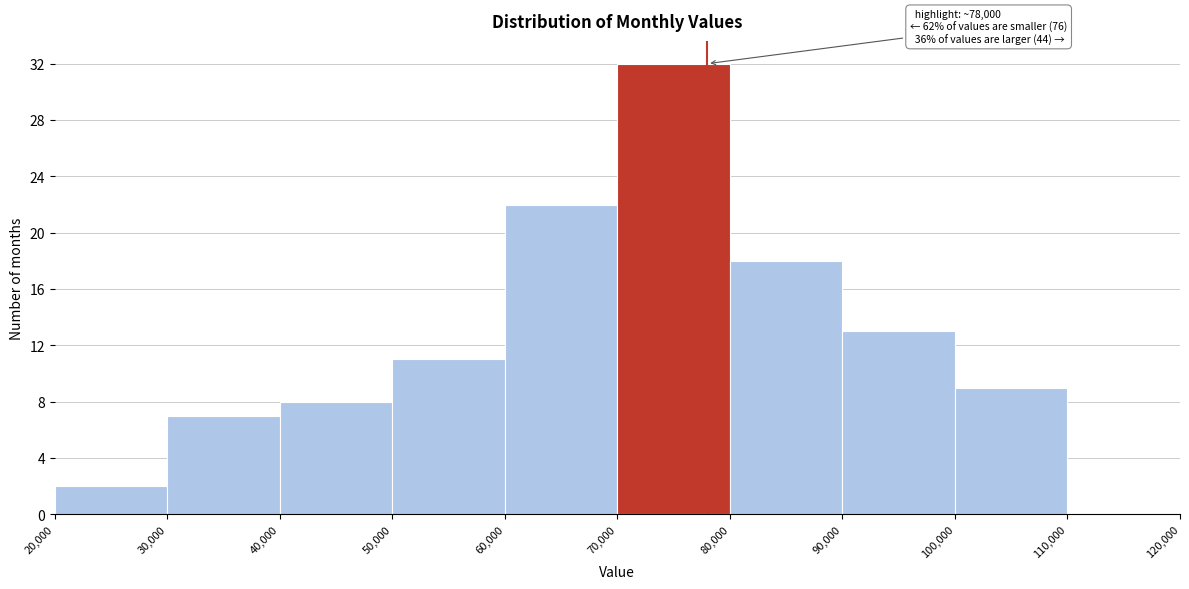

Which range on the x-axis has the tallest bar?

70,000 to 80,000